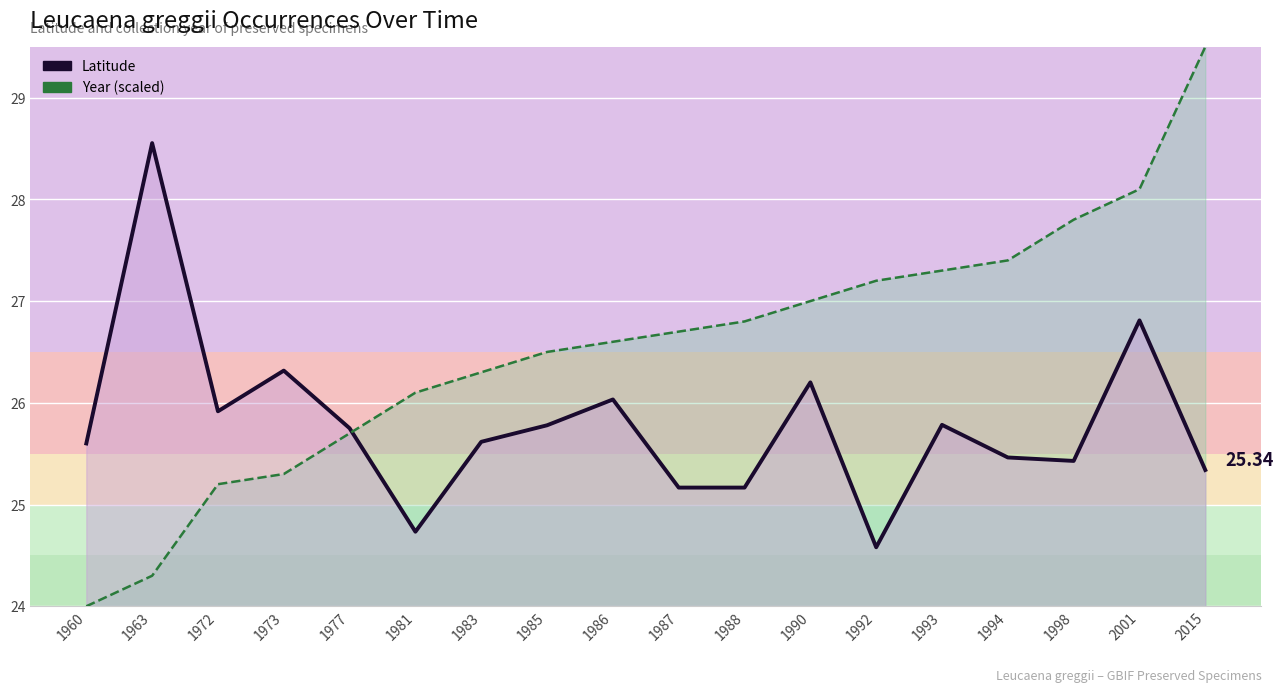

The value of year (scaled) at 1992 is 46.3. True or false?

False